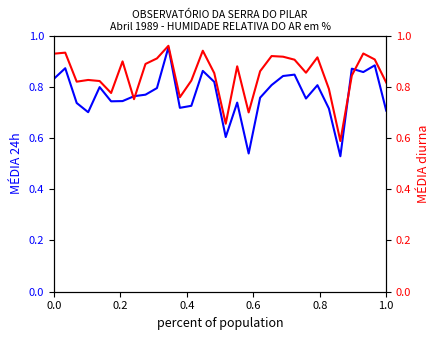

How many MÉDIA 24h values are between 0 and 1?

30